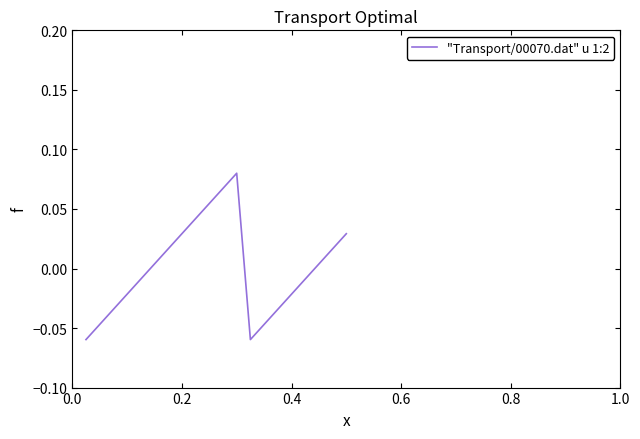

Does the chart display data point markers on the line(s)?

No